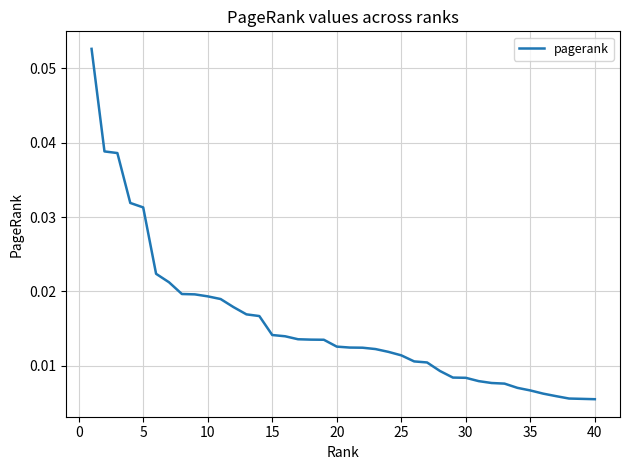

Count the values in the range 0 to 1.

40